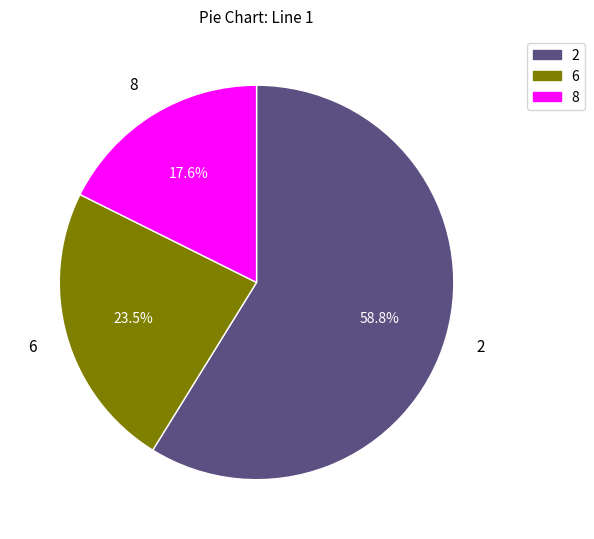

Is 2 the majority of the pie?

Yes